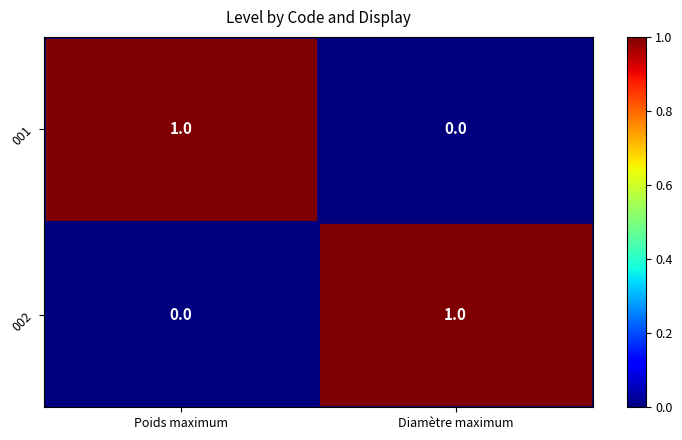

At Diamètre maximum, list the series in order from largest to smallest.

002, 001